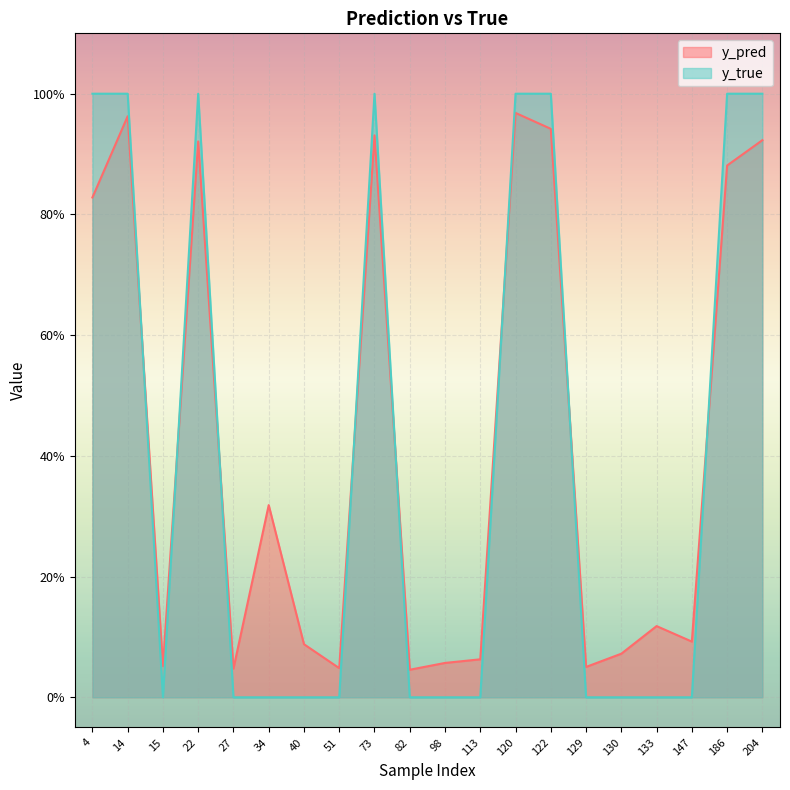

Which series has the widest spread of values?

y_true